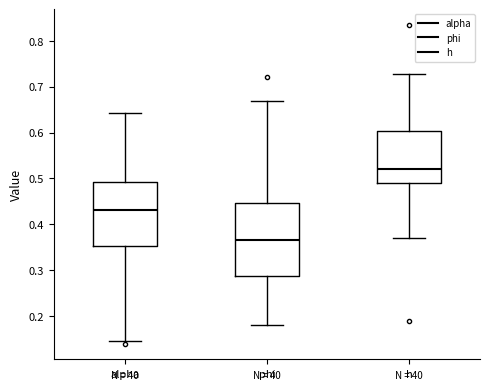

Reading left to right, read every box against the y-axis: the position of its median line, the range the box covers, and the ends of its whiskers. The values are not printed on the chart, so give them approximately, as read against the axis.

alpha: median 0.43, box 0.35 to 0.49, whiskers 0.14 to 0.64
phi: median 0.37, box 0.29 to 0.45, whiskers 0.18 to 0.67
h: median 0.52, box 0.49 to 0.60, whiskers 0.37 to 0.73